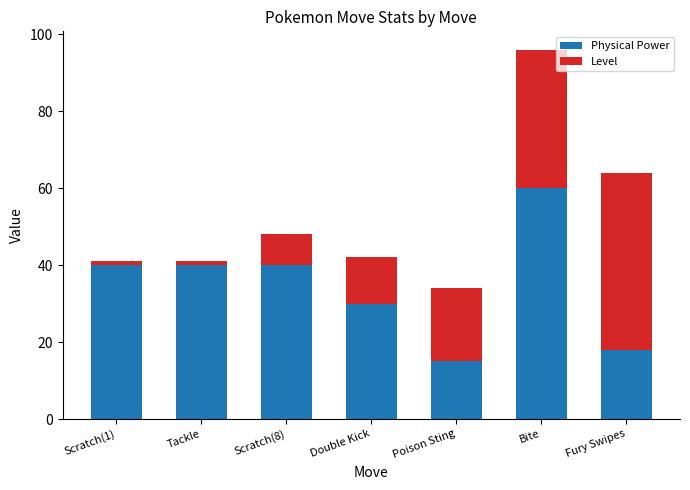

Are the bars horizontal?

No